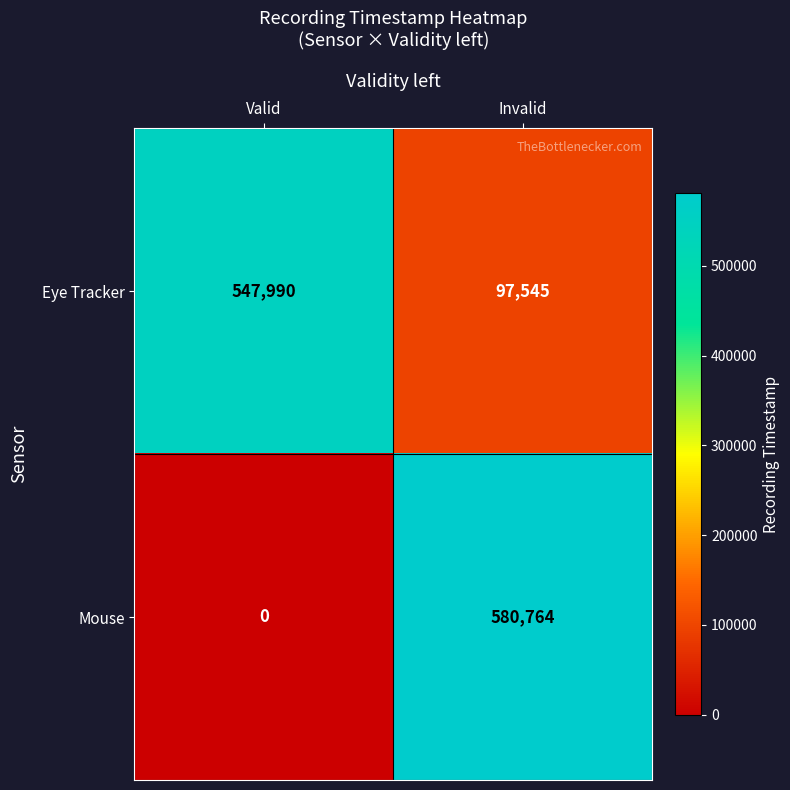

What is the total value across all series at Invalid?

678309